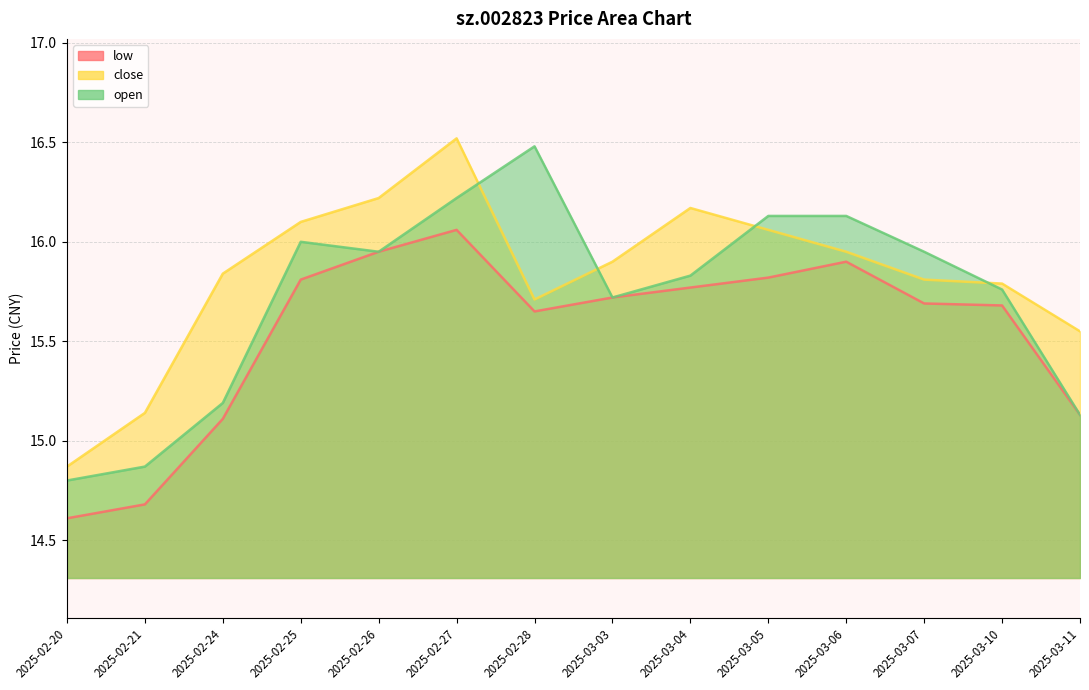

At 2025-02-21, list the series in order from smallest to largest.

low, open, close